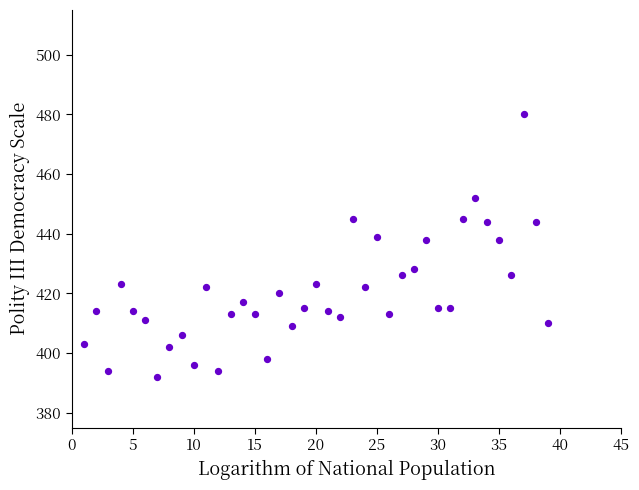

What is the range of Y values (max minus min)?

88